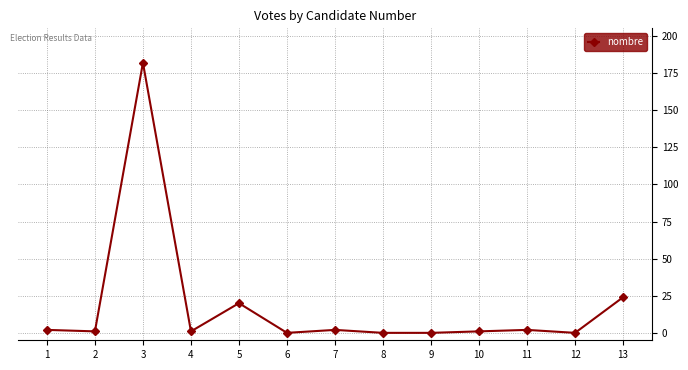

The value at 5 is 34. True or false?

False